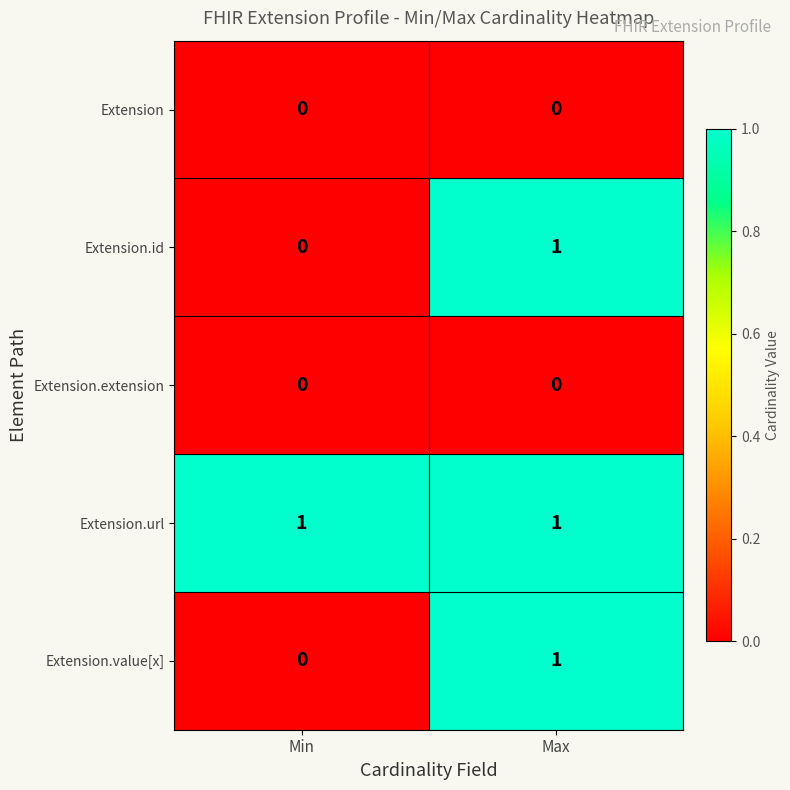

The Extension.value[x] series shows 0 at Min. True or false?

True